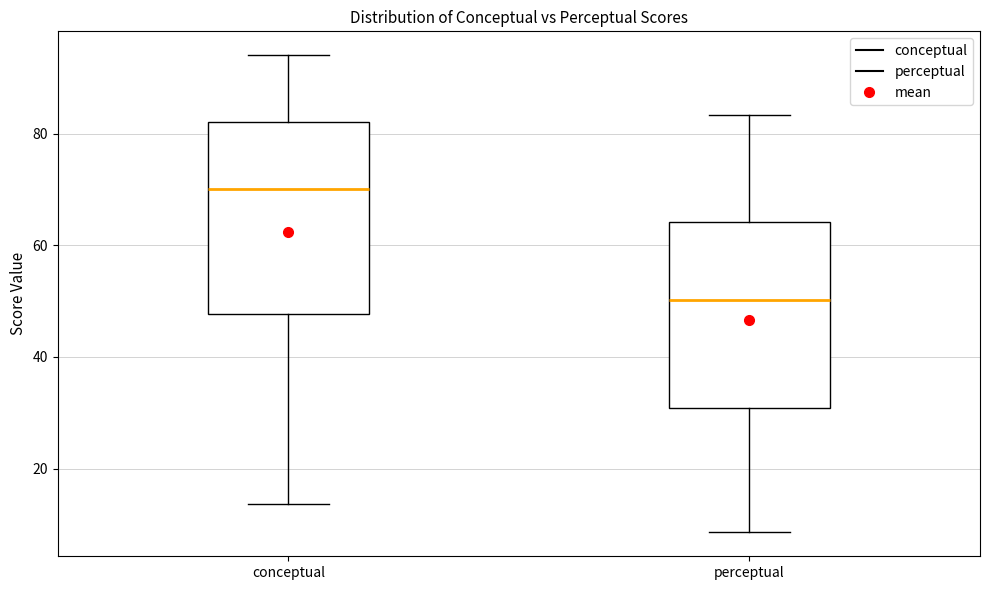

Where is the lower edge of the box for perceptual on the y-axis? The values are not printed on the chart, so give them approximately, as read against the axis.

30